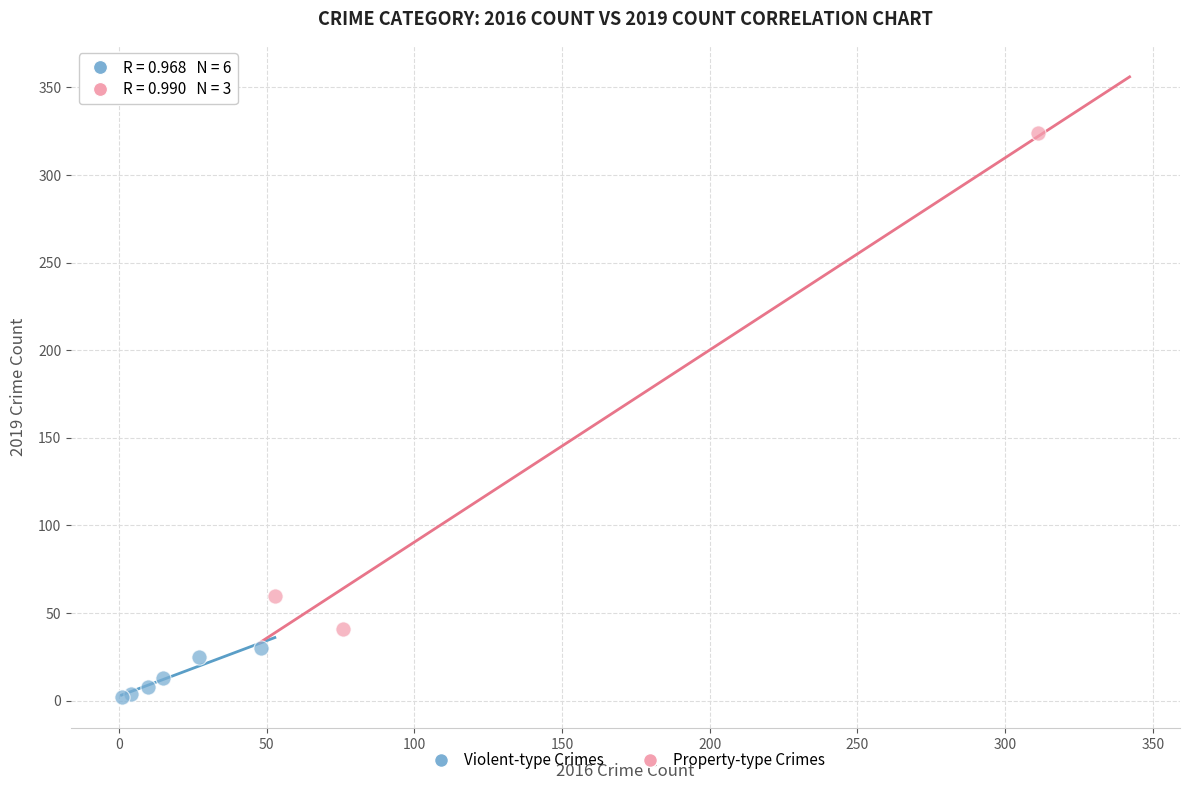

Which series reaches the maximum Y coordinate?

Property-type Crimes